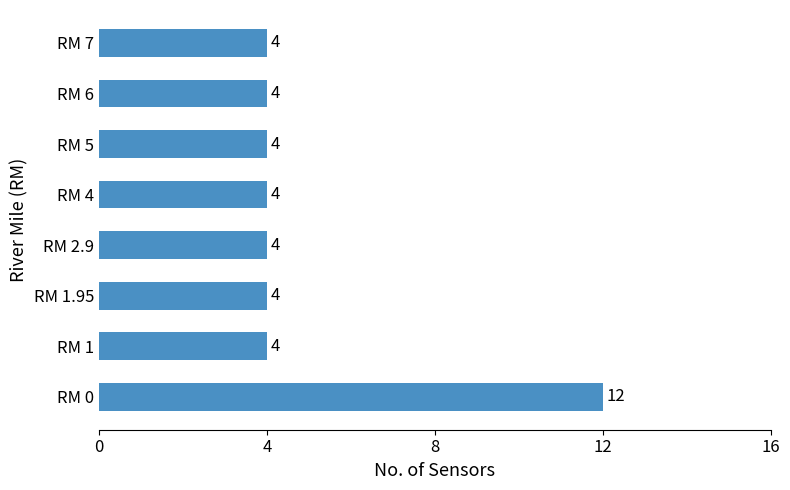

Is it true that the value at RM 2.9 is 2?

False